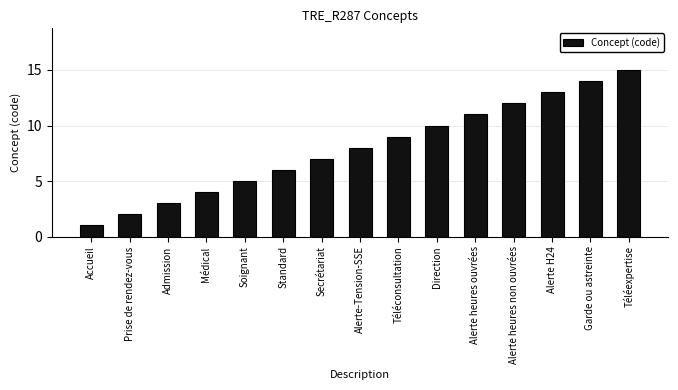

The chart shows a value of 4 at Prise de rendez-vous. True or false?

False